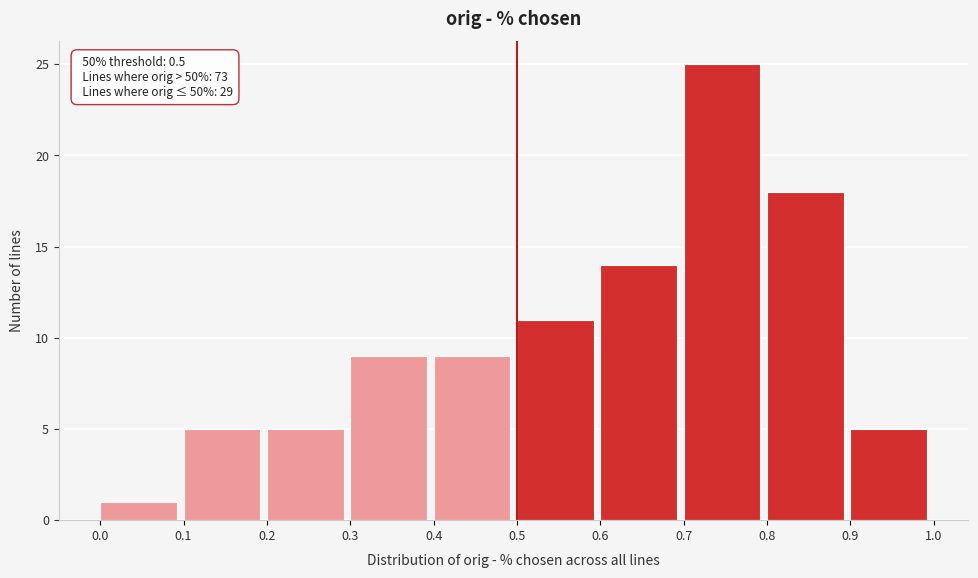

Over which range of the x-axis is the bar tallest?

0.7 to 0.8